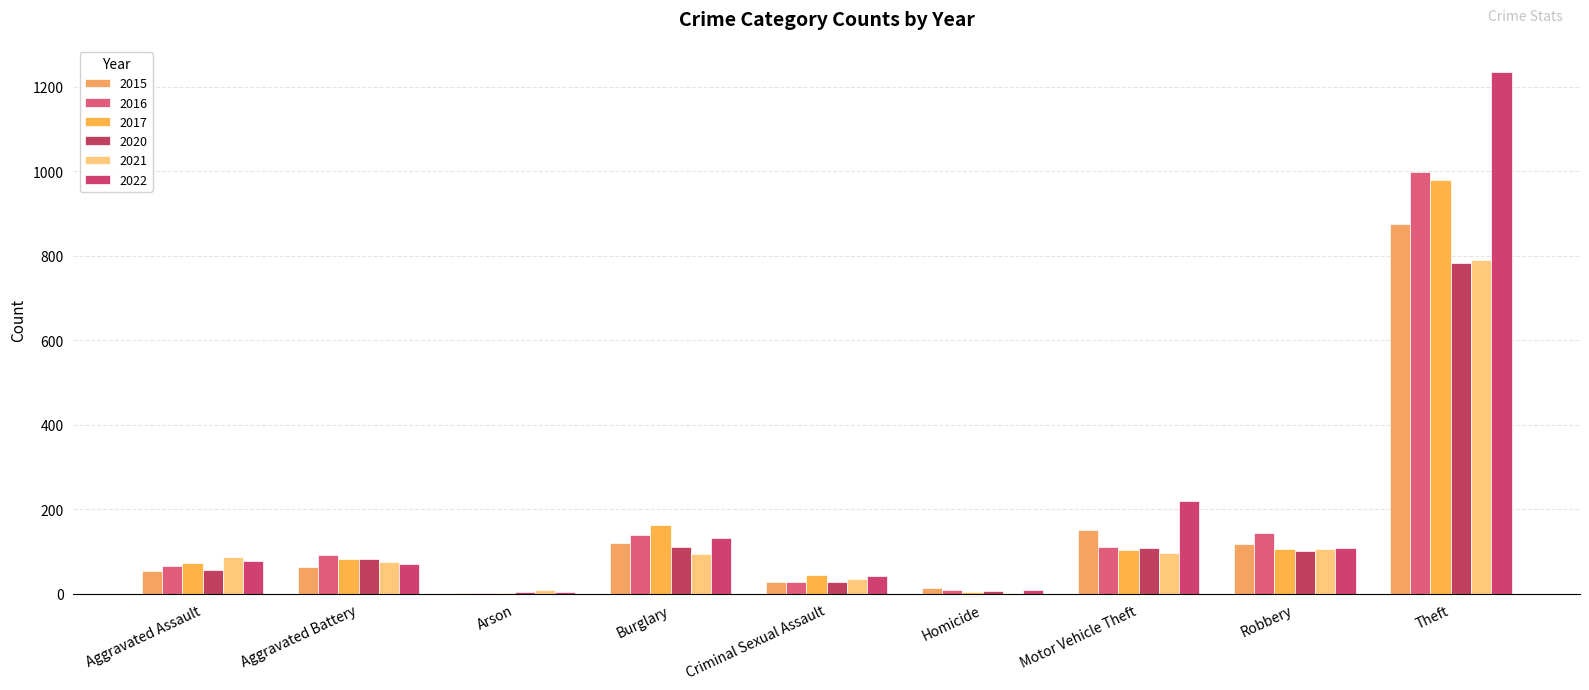

Is it true that 2022 equals 4 at Arson?

True